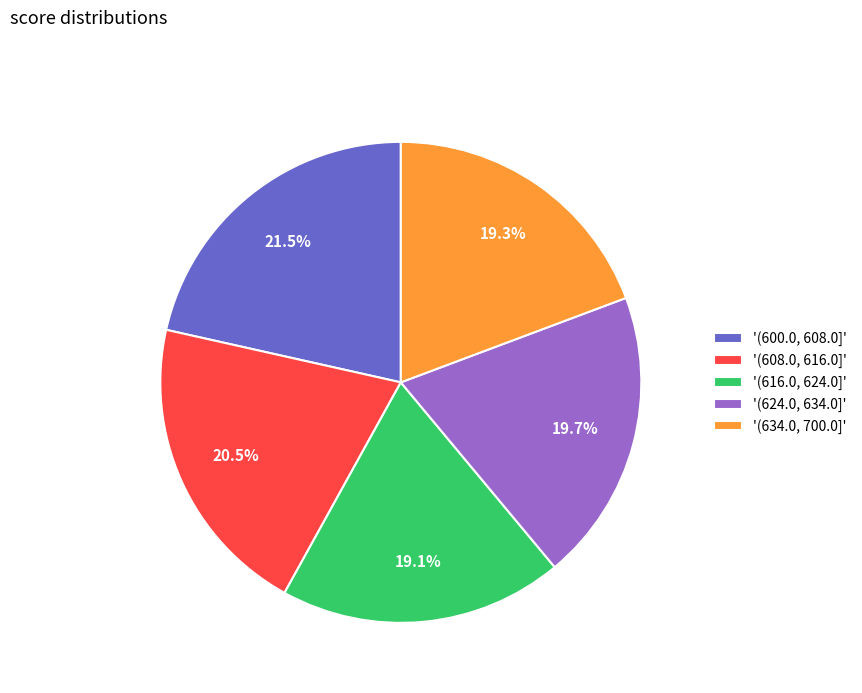

Which category has the biggest portion of the pie?

'(600.0, 608.0]'